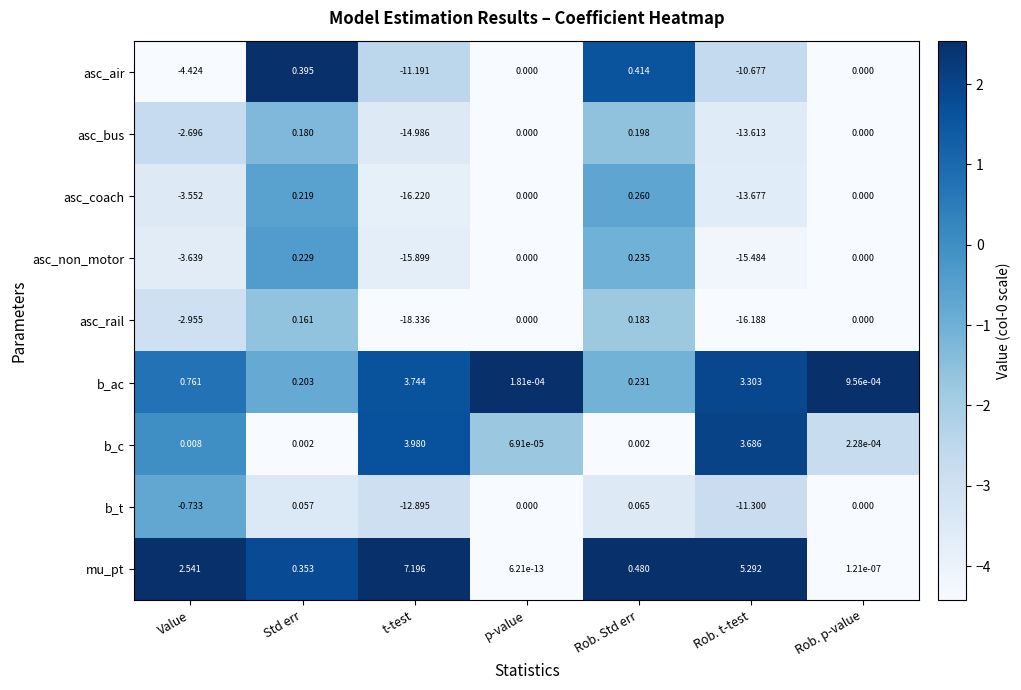

Rank the series by their maximum value, from highest to lowest.

mu_pt, b_c, b_ac, asc_air, asc_coach, asc_non_motor, asc_bus, asc_rail, b_t